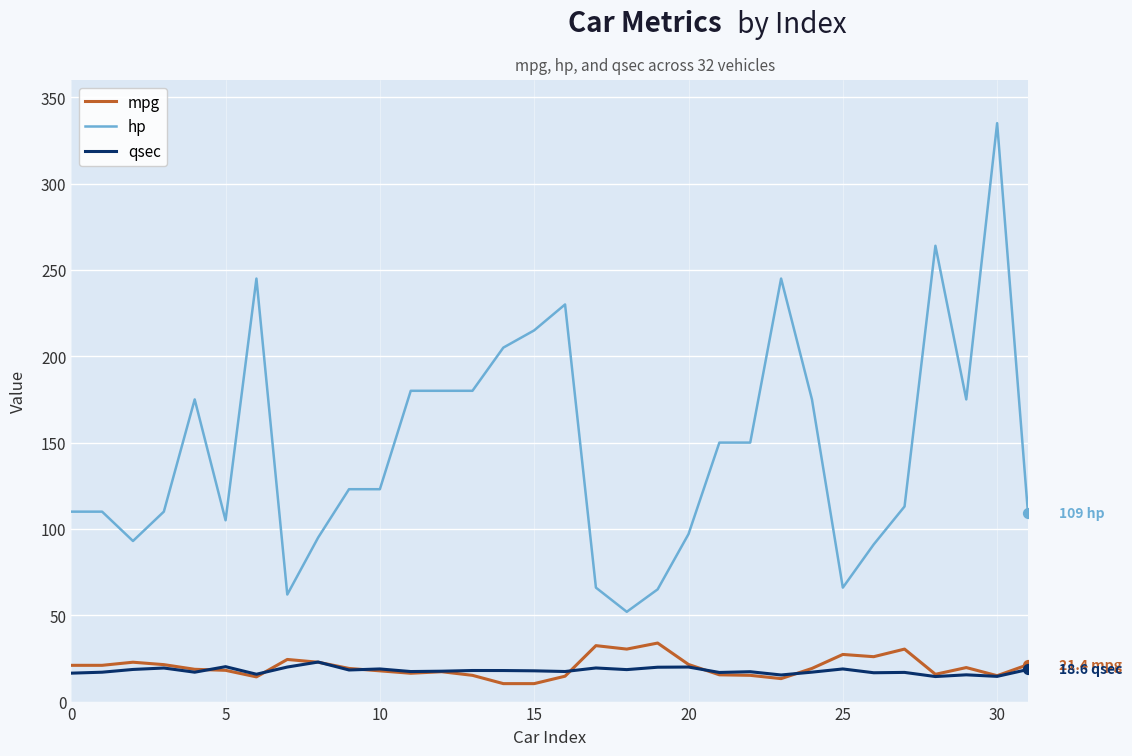

What is the maximum value for qsec?

22.9